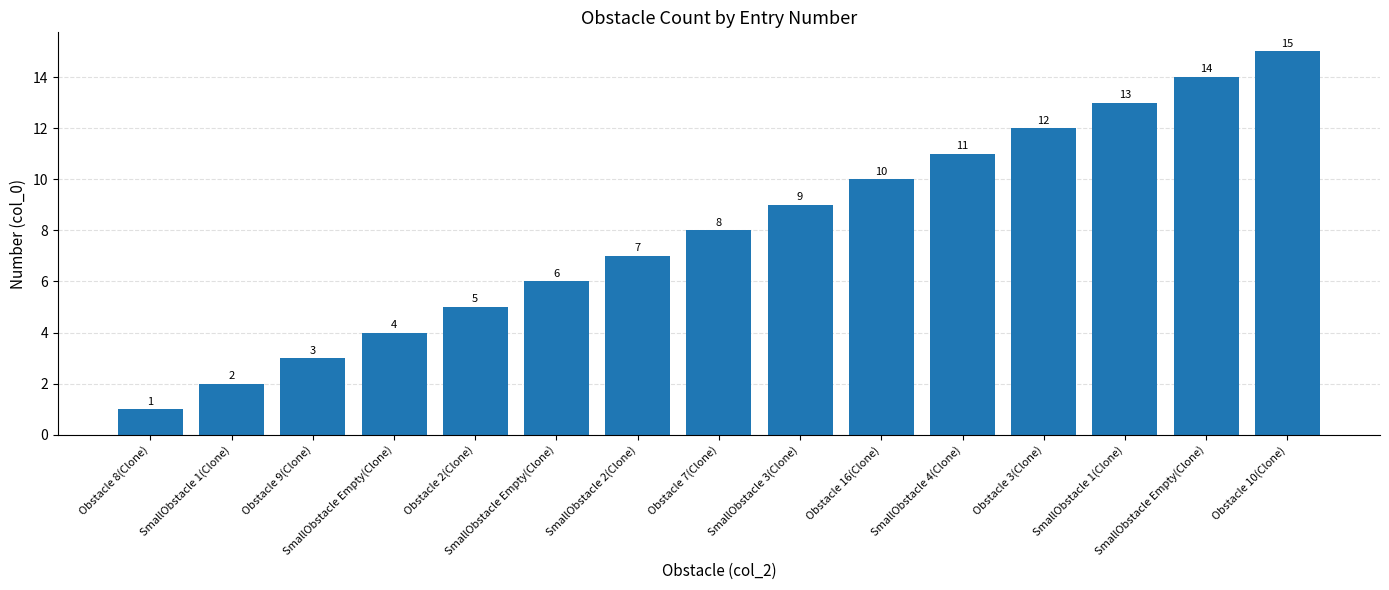

What value does the data have at SmallObstacle 4(Clone)?

11